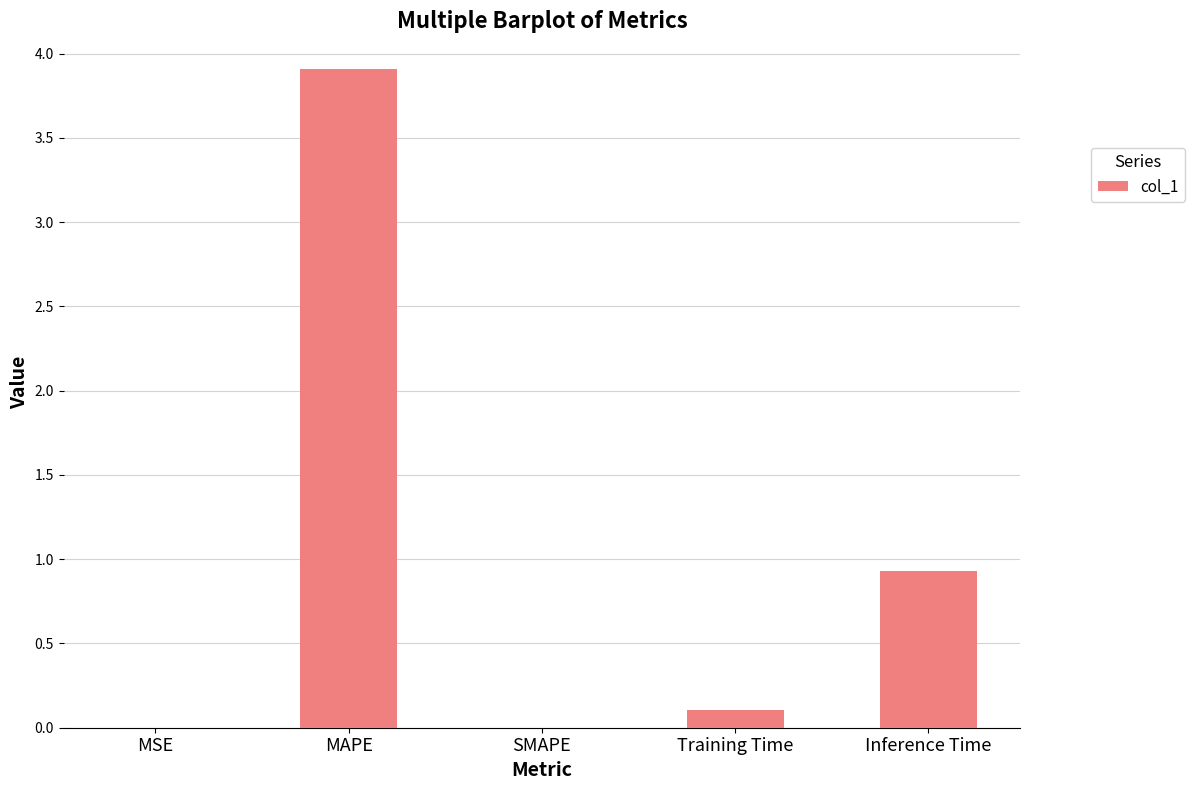

Is it true that the value at SMAPE is -2.3?

False